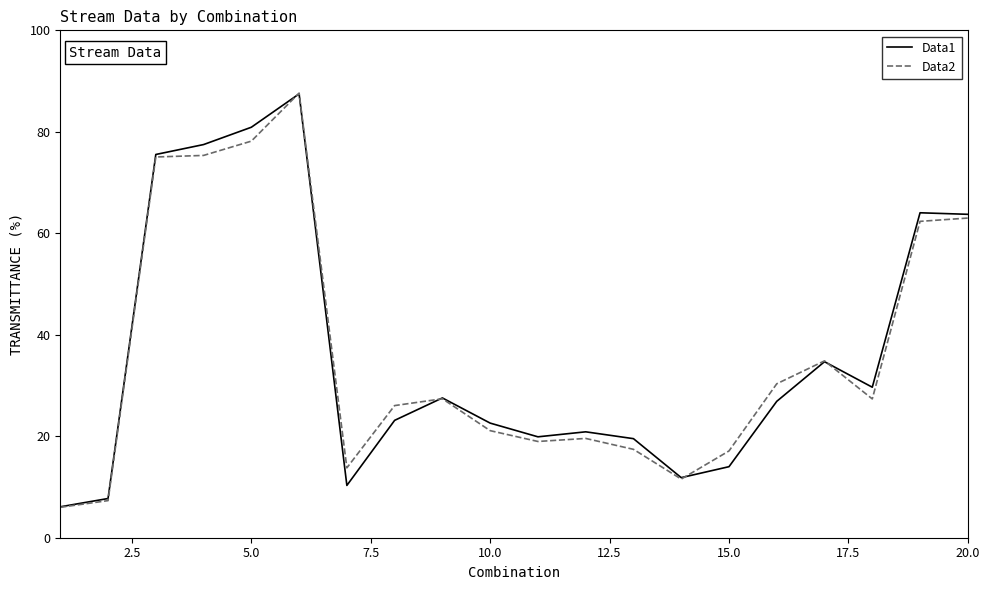

What are all the series names shown in the legend?

Data1, Data2